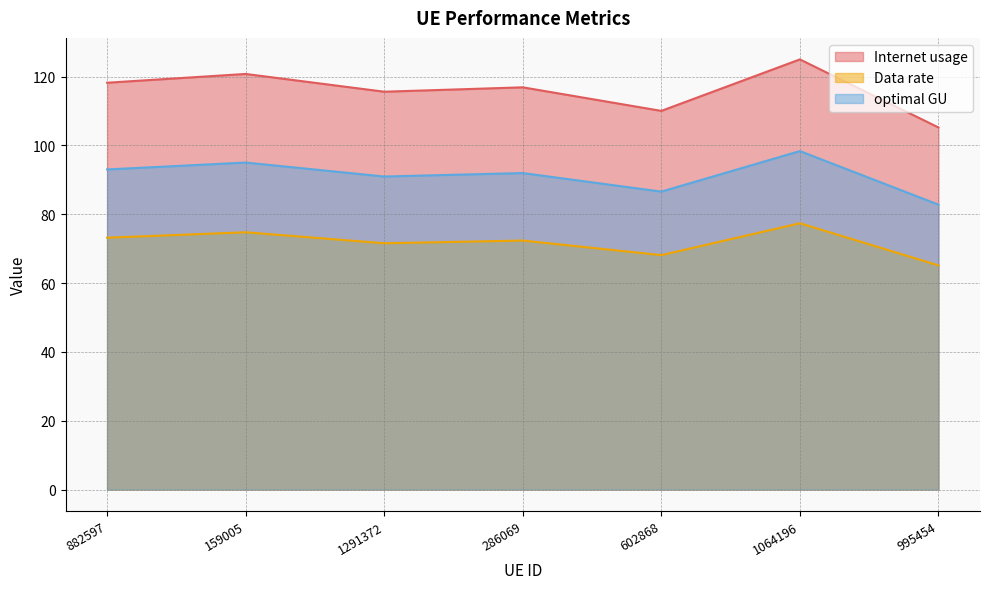

How many interior local valleys does the Data rate series have?

2